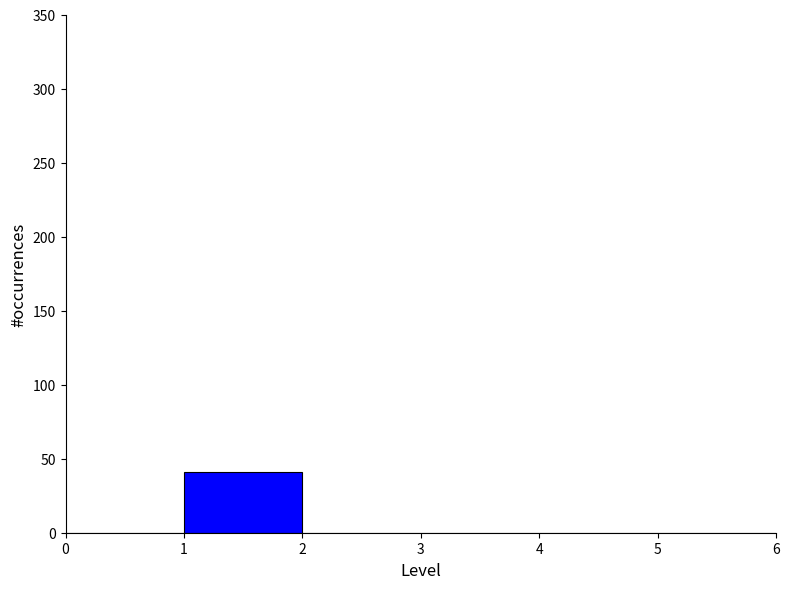

Reading left to right, list every bar in this chart as the range it spans on the x-axis followed by its height. The values are not printed on the chart, so give them approximately, as read against the axis.

0 to 1: 0
1 to 2: 40
2 to 3: 0
3 to 4: 0
4 to 5: 0
5 to 6: 0